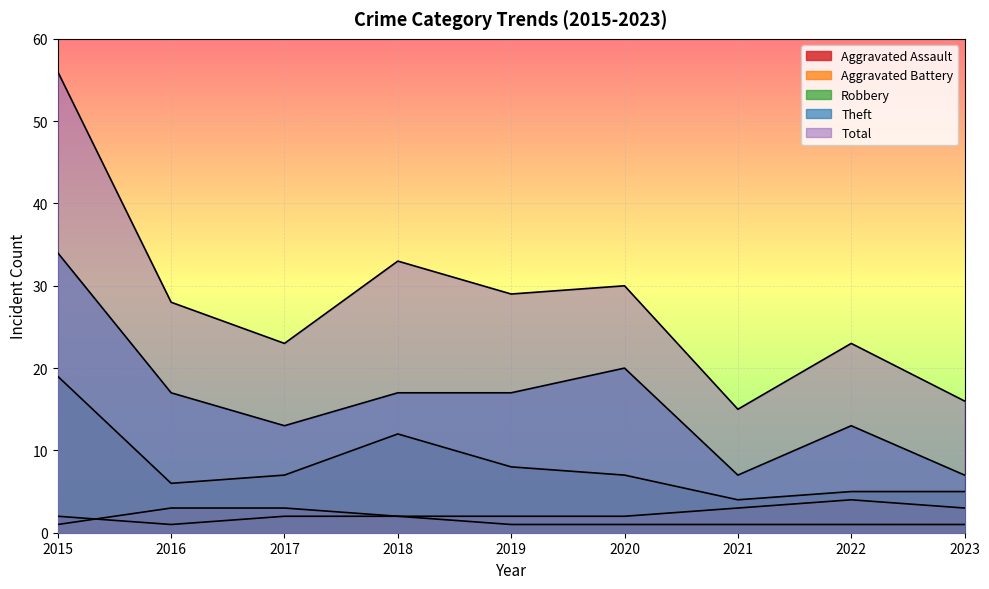

How many values in the Total series exceed 28?

4